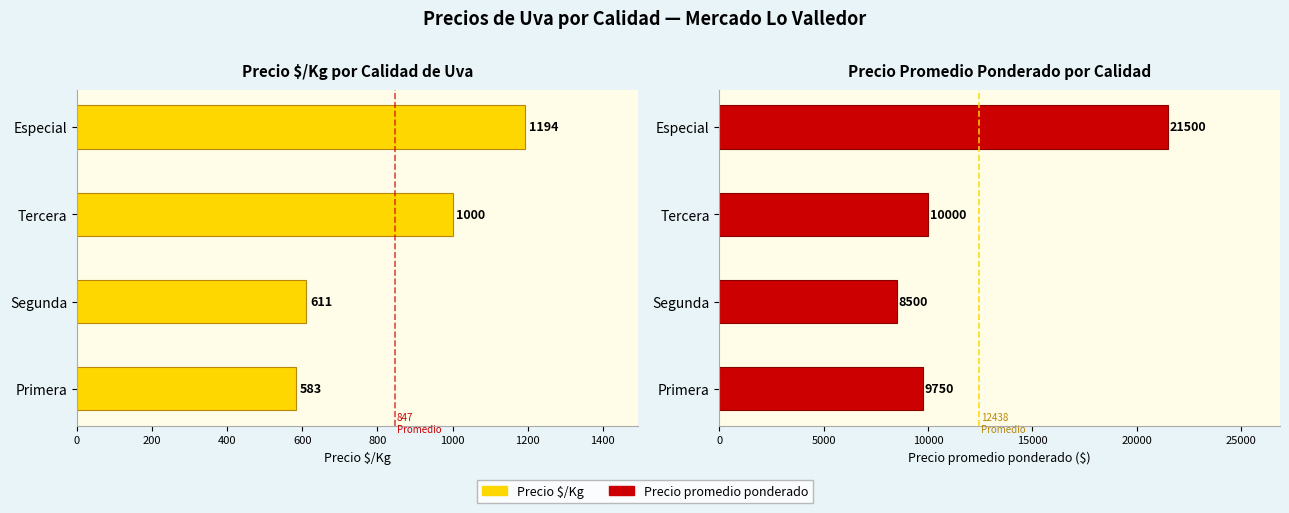

What is the sum of all Precio $/Kg values?

3388